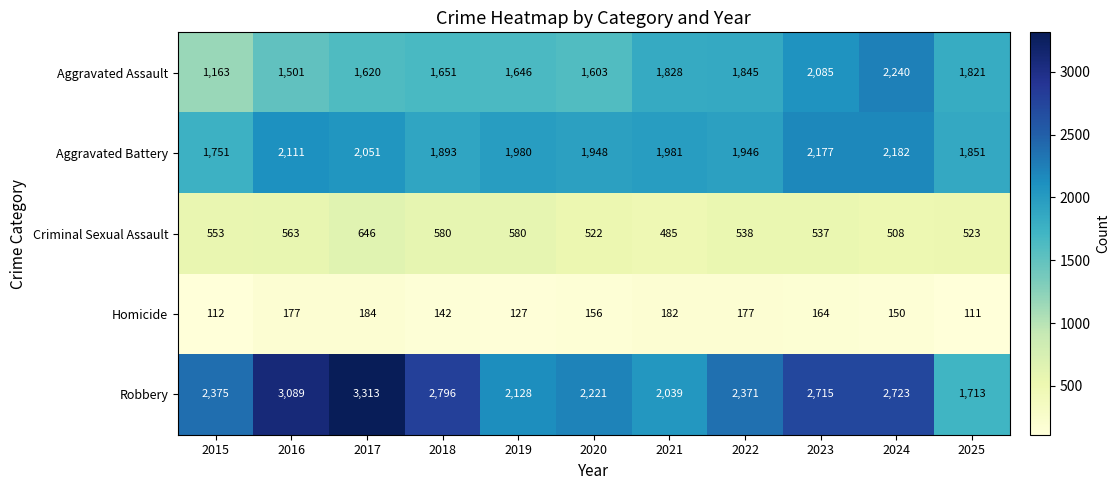

What is the spread (max minus min) of values at 2021?

1857